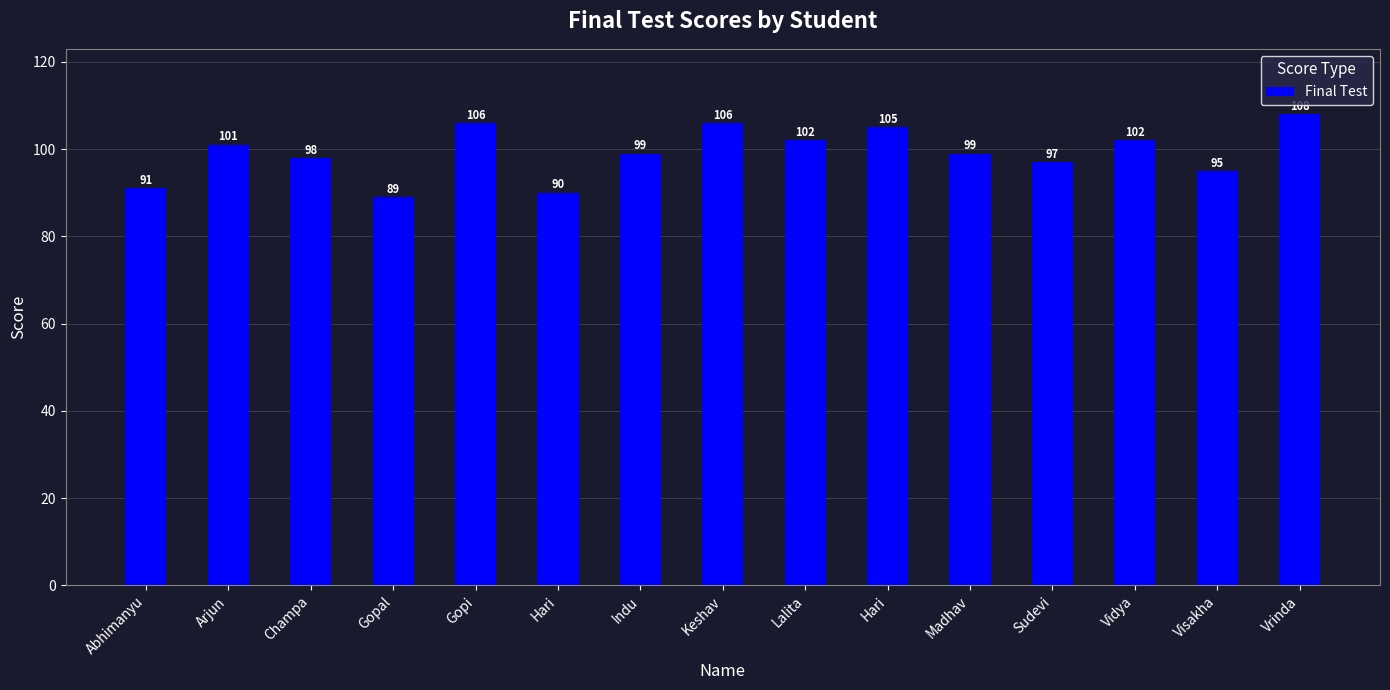

How many series are shown in this chart?

1